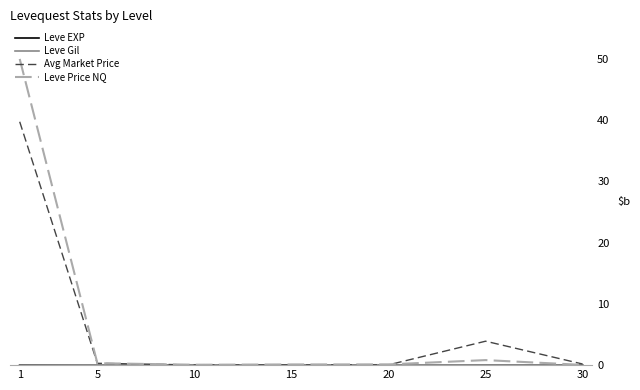

How many series are shown in this chart?

4